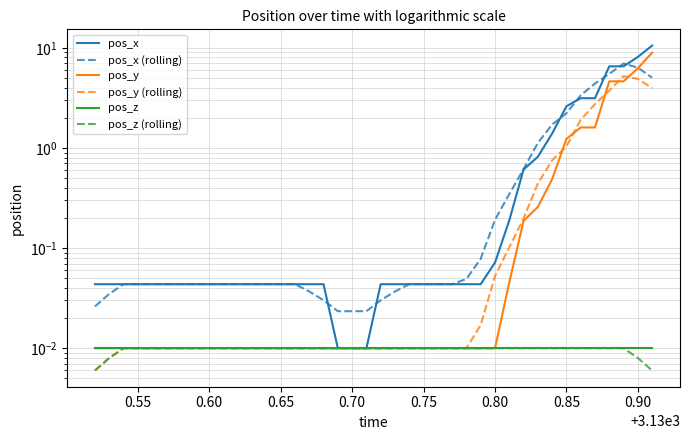

Rank the series at 0.75 from lowest to highest value.

pos_y, pos_y (rolling), pos_z, pos_z (rolling), pos_x, pos_x (rolling)